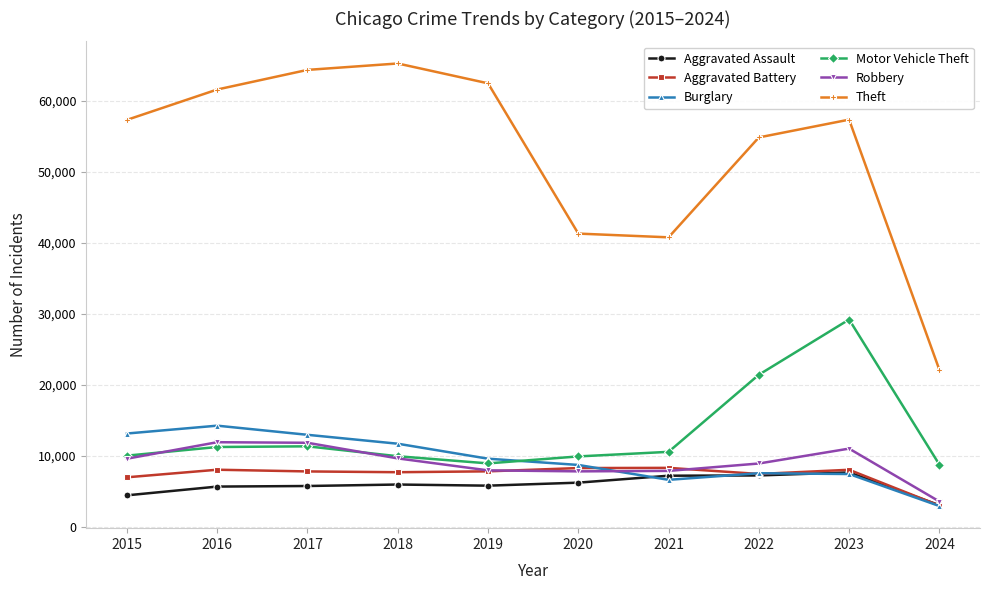

What is the value of the Robbery point at the 4th from the left?

9681